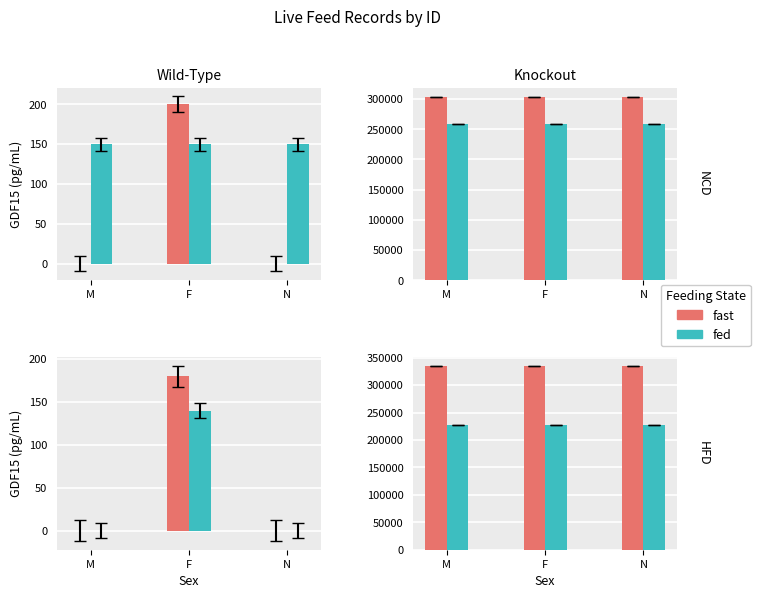

What are all the series names shown in the legend?

fast, fed